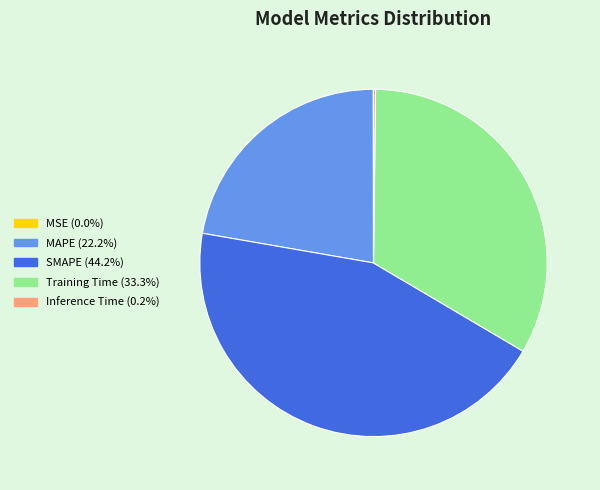

Does any single category account for the majority?

No